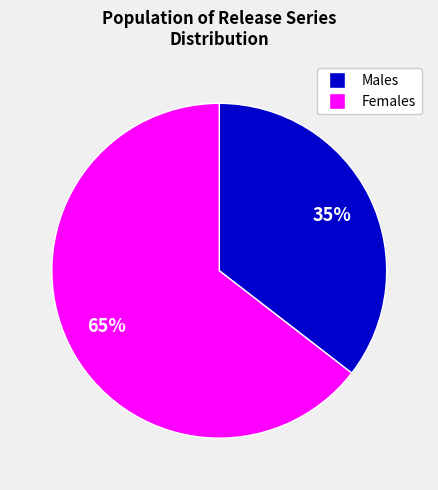

To the nearest percent, what is the average slice percentage?

50%